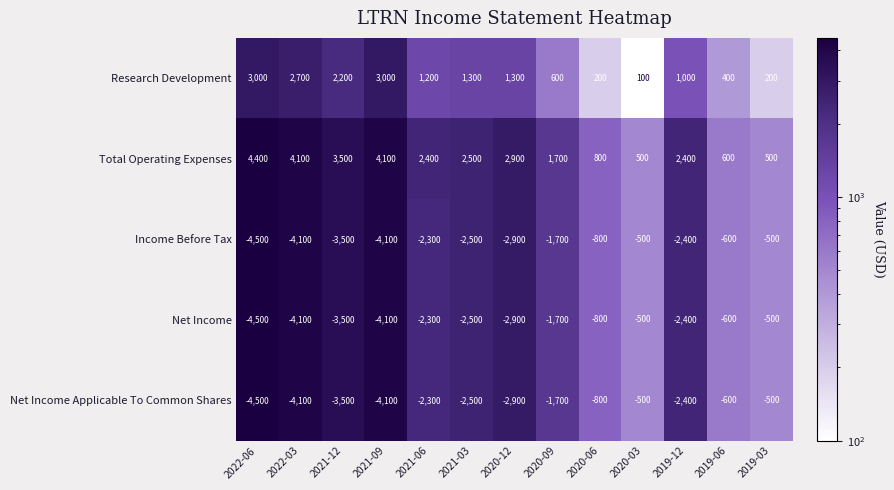

What is the difference between the highest and lowest values at 2020-06?

1600